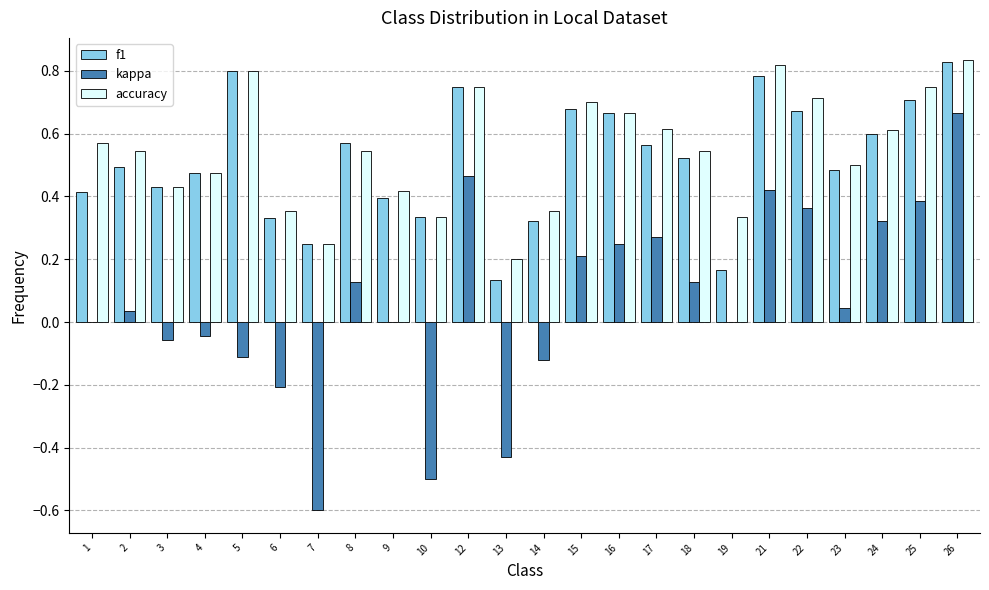

Is it true that accuracy equals 0.2 at 4?

False